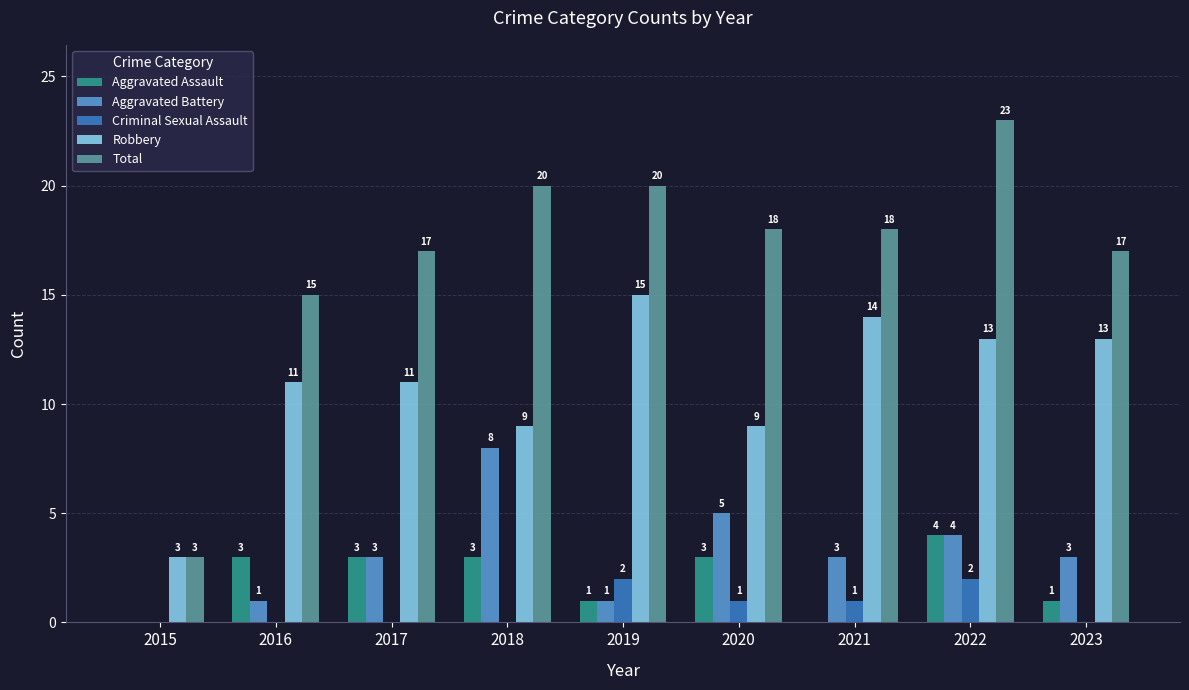

Is it true that Criminal Sexual Assault equals 2 at 2019?

True